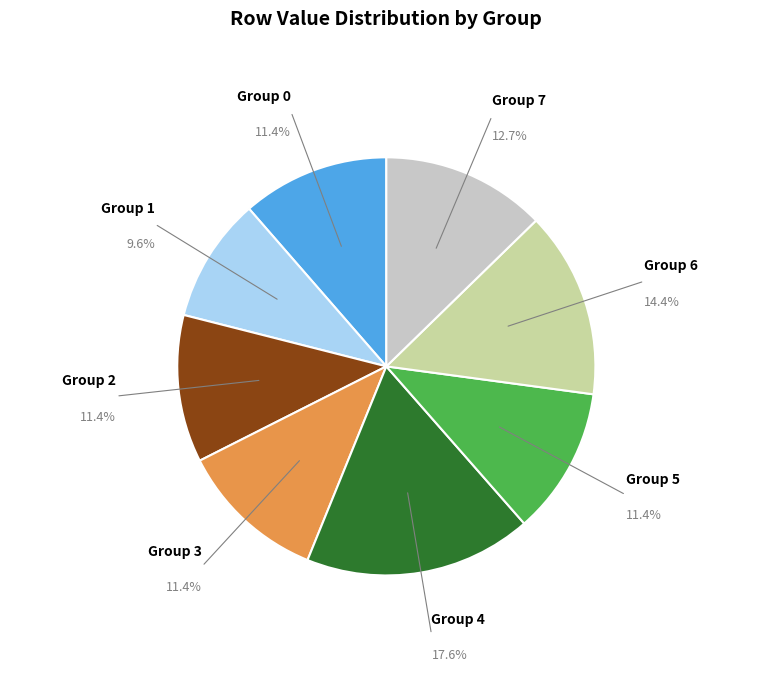

Does any single category account for the majority?

No